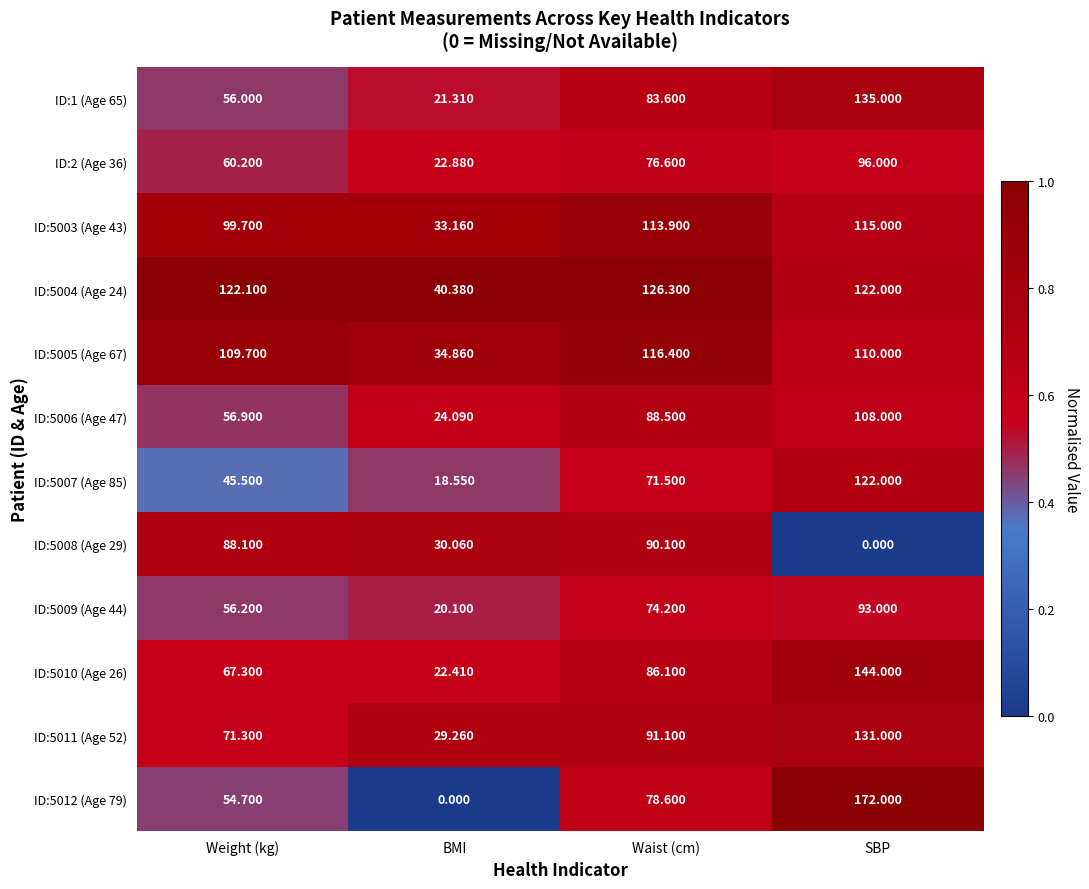

What is the total value across all series at BMI?

297.1